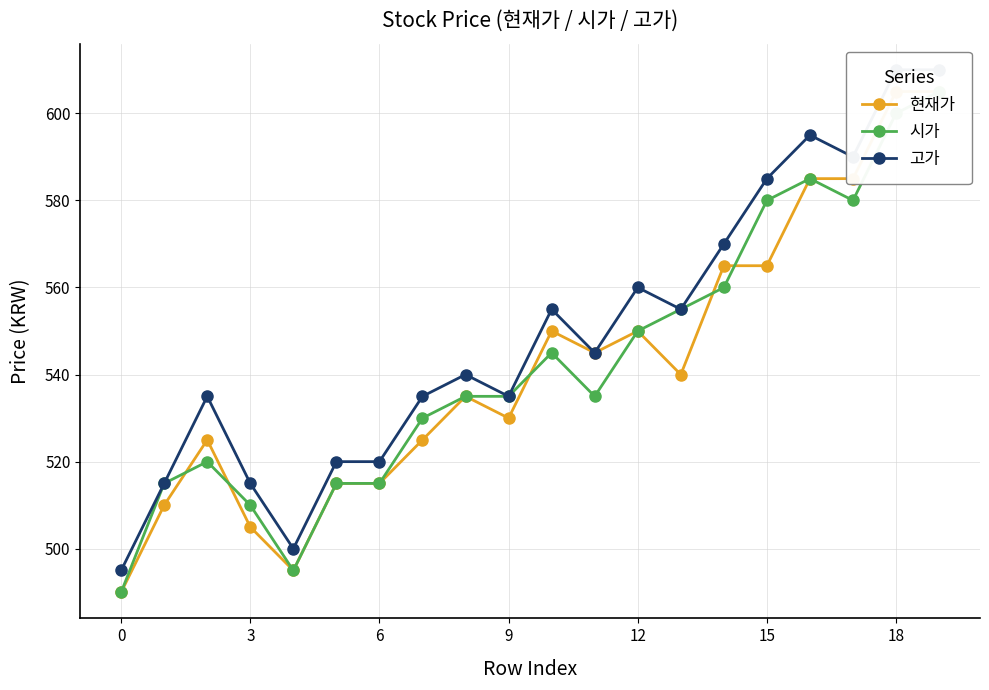

How many series are shown in this chart?

3